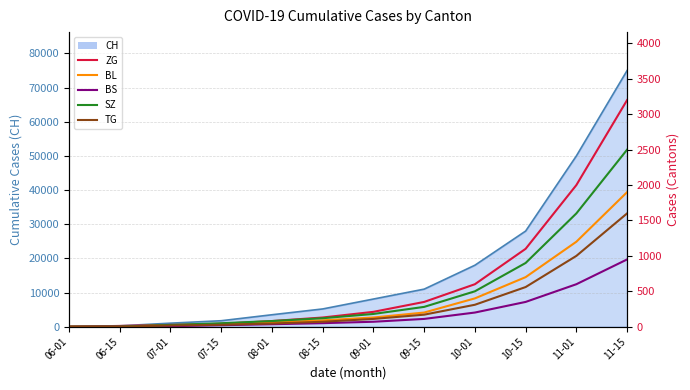

True or false: BL and TG cross at least once.

False